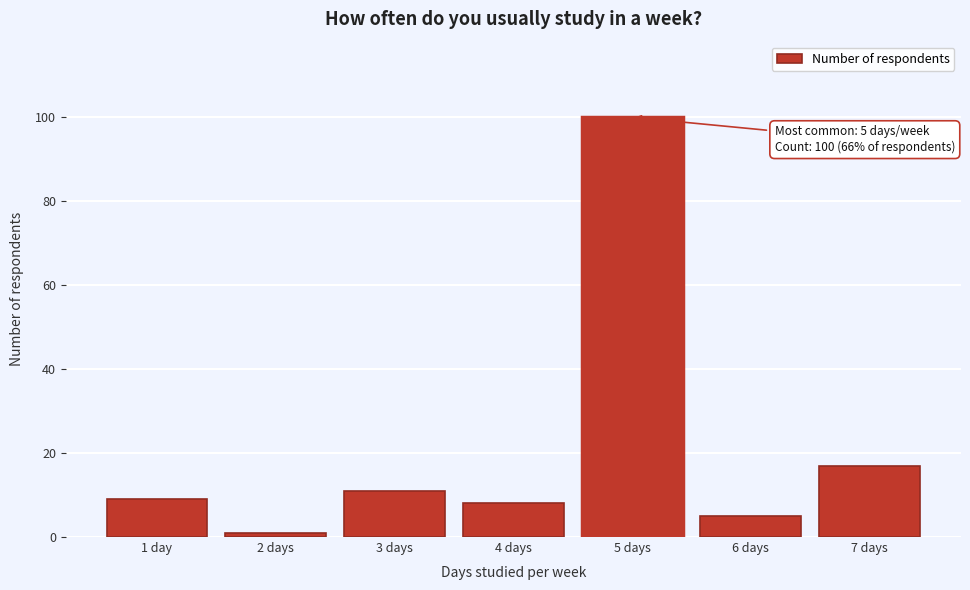

Reading left to right, list all the values displayed in this chart.

1 day=9	2 days=1	3 days=11	4 days=8	5 days=100	6 days=5	7 days=17